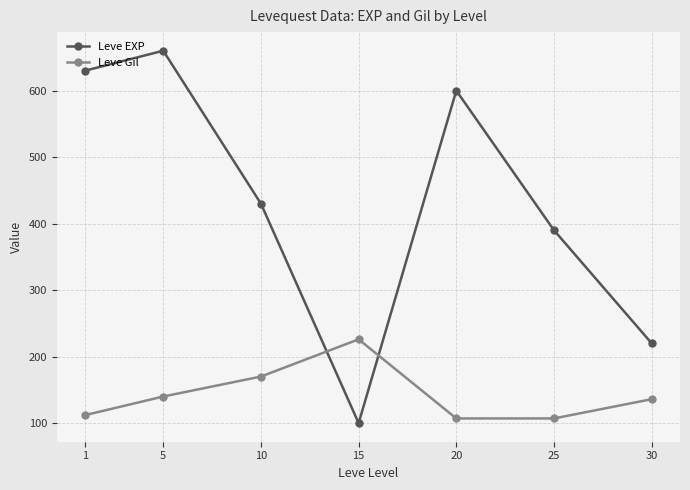

At which category does the chart reach its peak across all series?

5